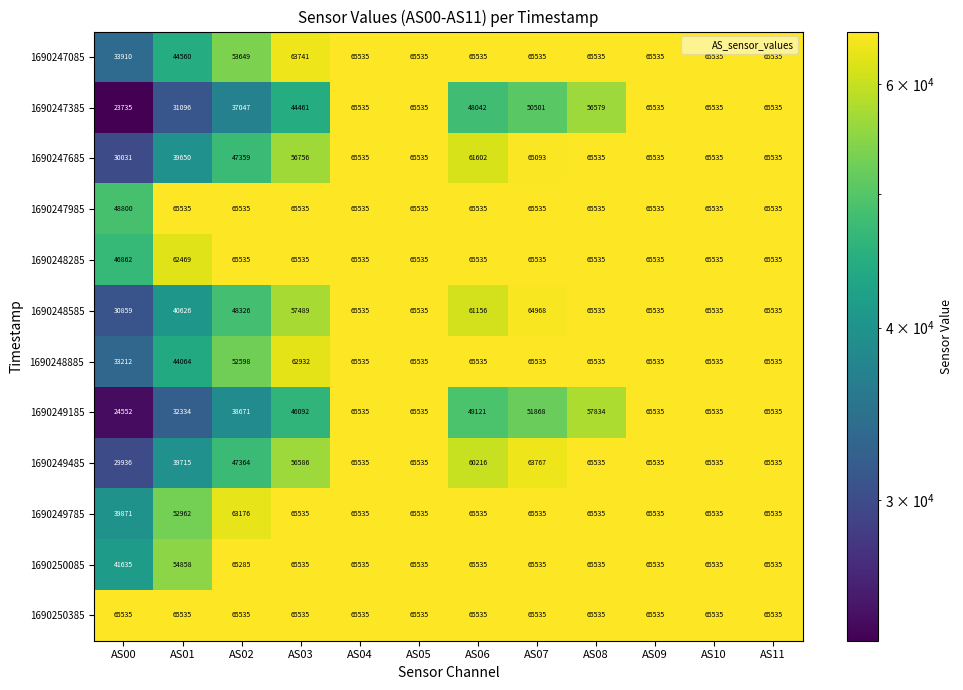

What is the approximate value of 1690247685 at AS02?

47359